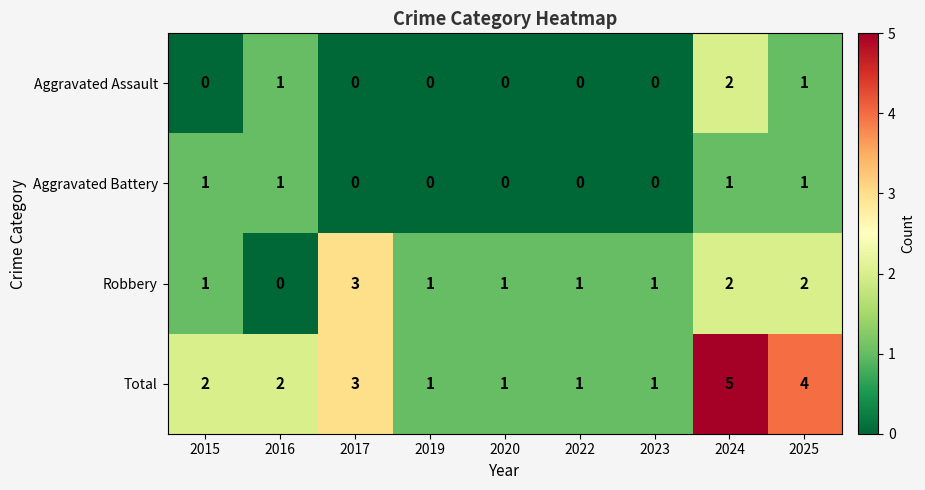

Count the Total values in the range 1 to 3.

7